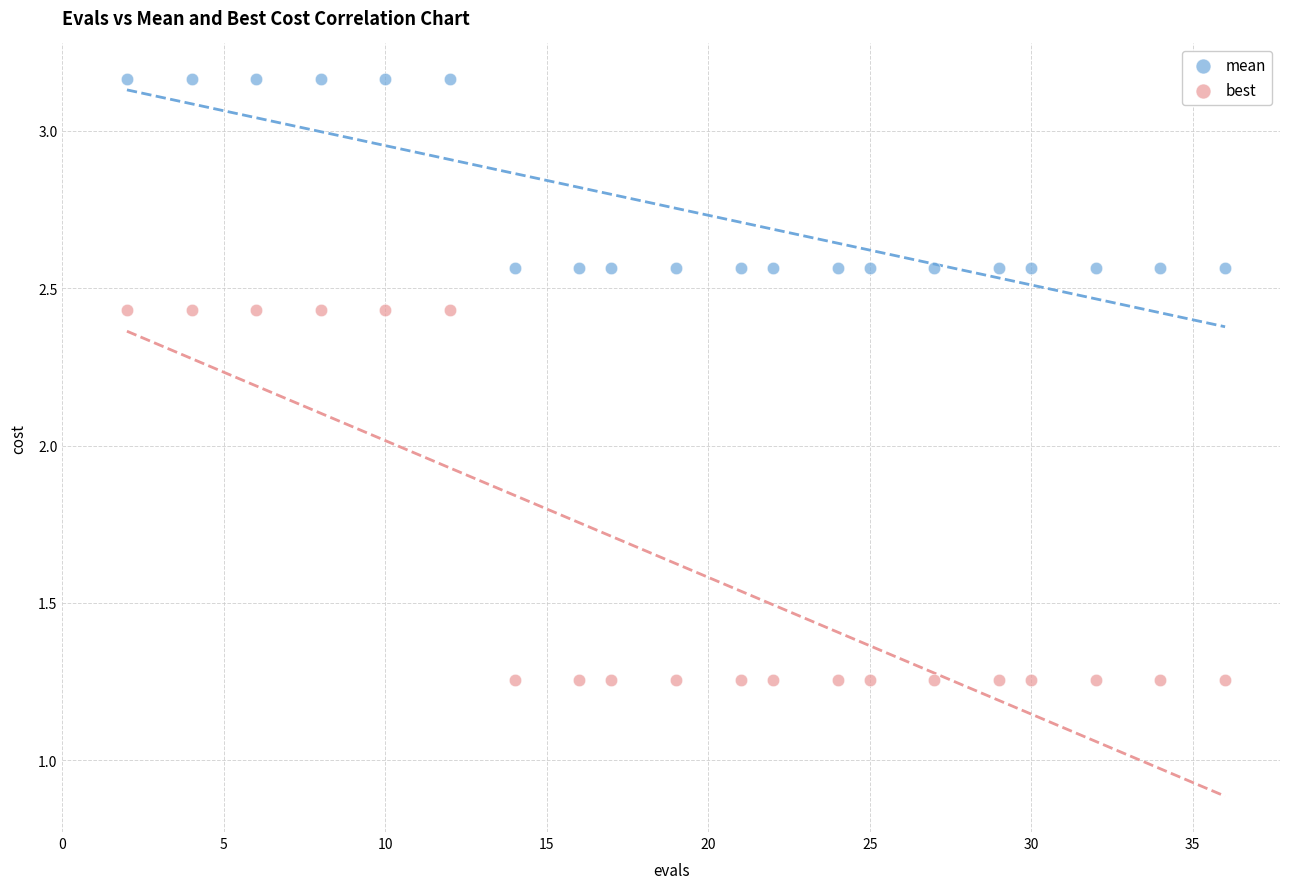

What are all the series names shown in the legend?

mean, best